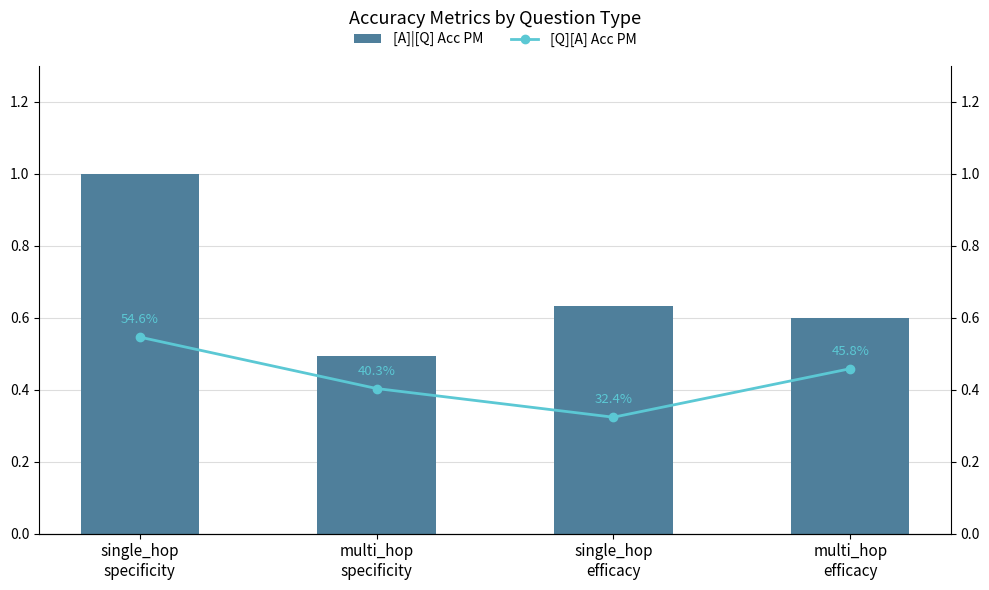

Rank the series by their maximum value, from highest to lowest.

[A]|[Q] Acc PM, [Q][A] Acc PM